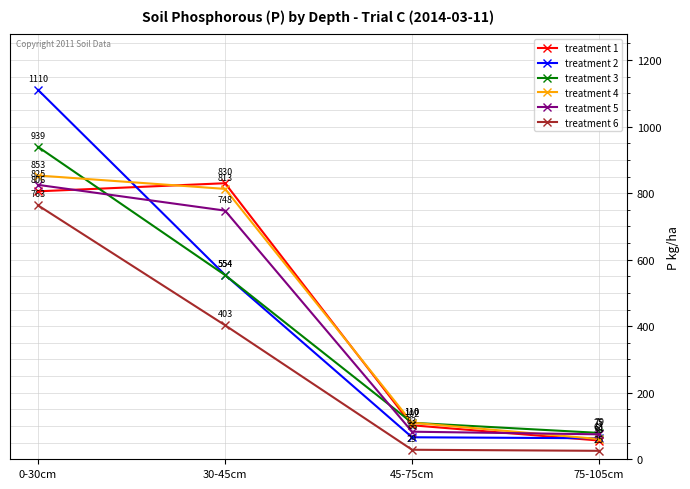

Which series has the largest range (max minus min)?

treatment 2